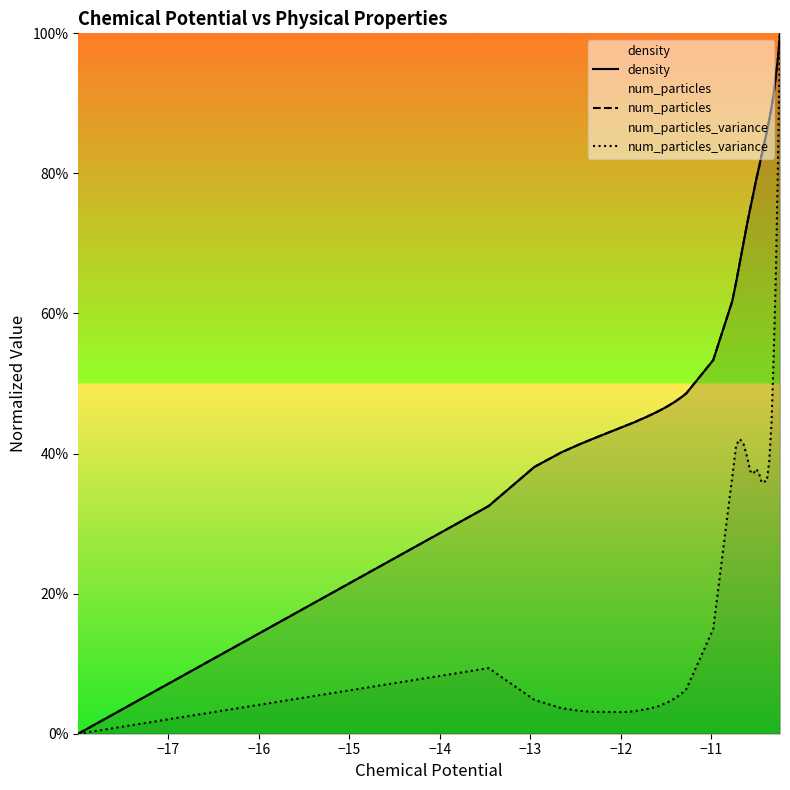

Is the value of num_particles_variance at −11 greater than the value of density at 30?

No